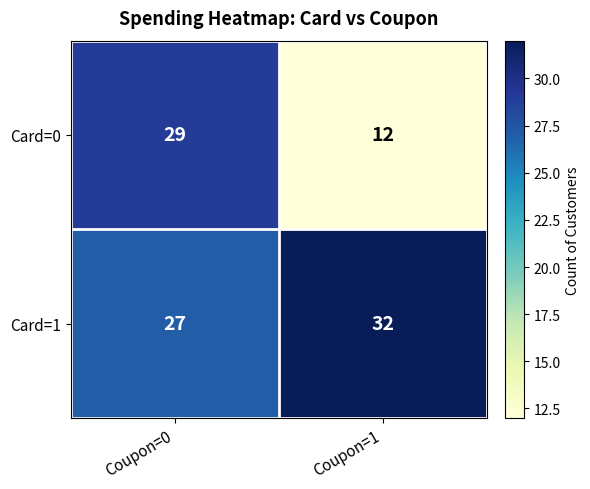

What is the difference between the Card=1 values at Coupon=0 and Coupon=1?

5